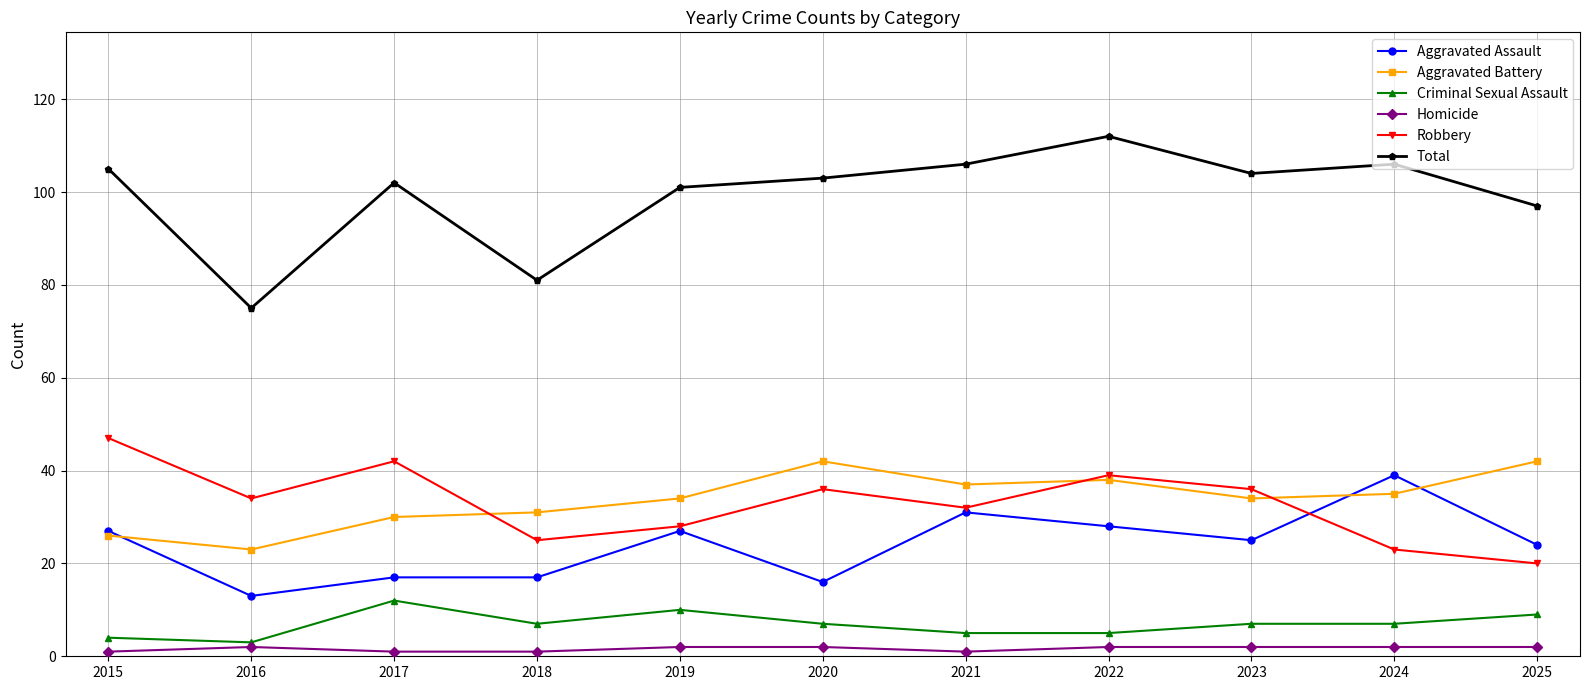

Which series changed the most between 2018 and 2023?

Total